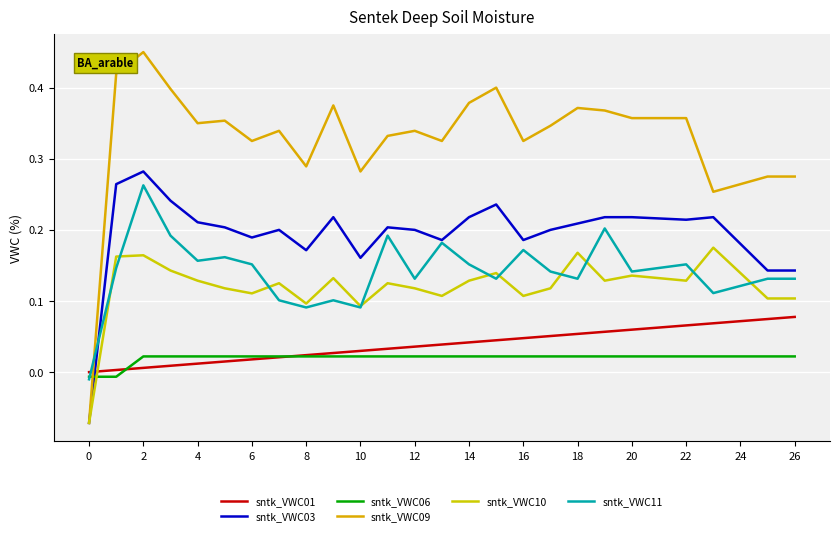

At which category is the sum across all series the highest?

2